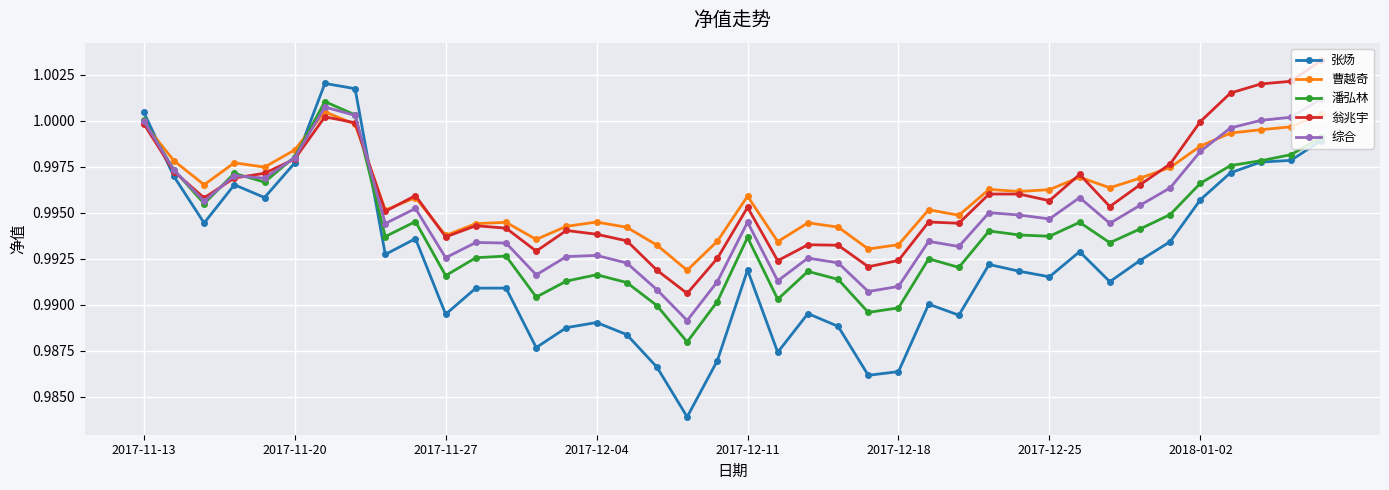

At how many categories does at least one series exceed 0?

40